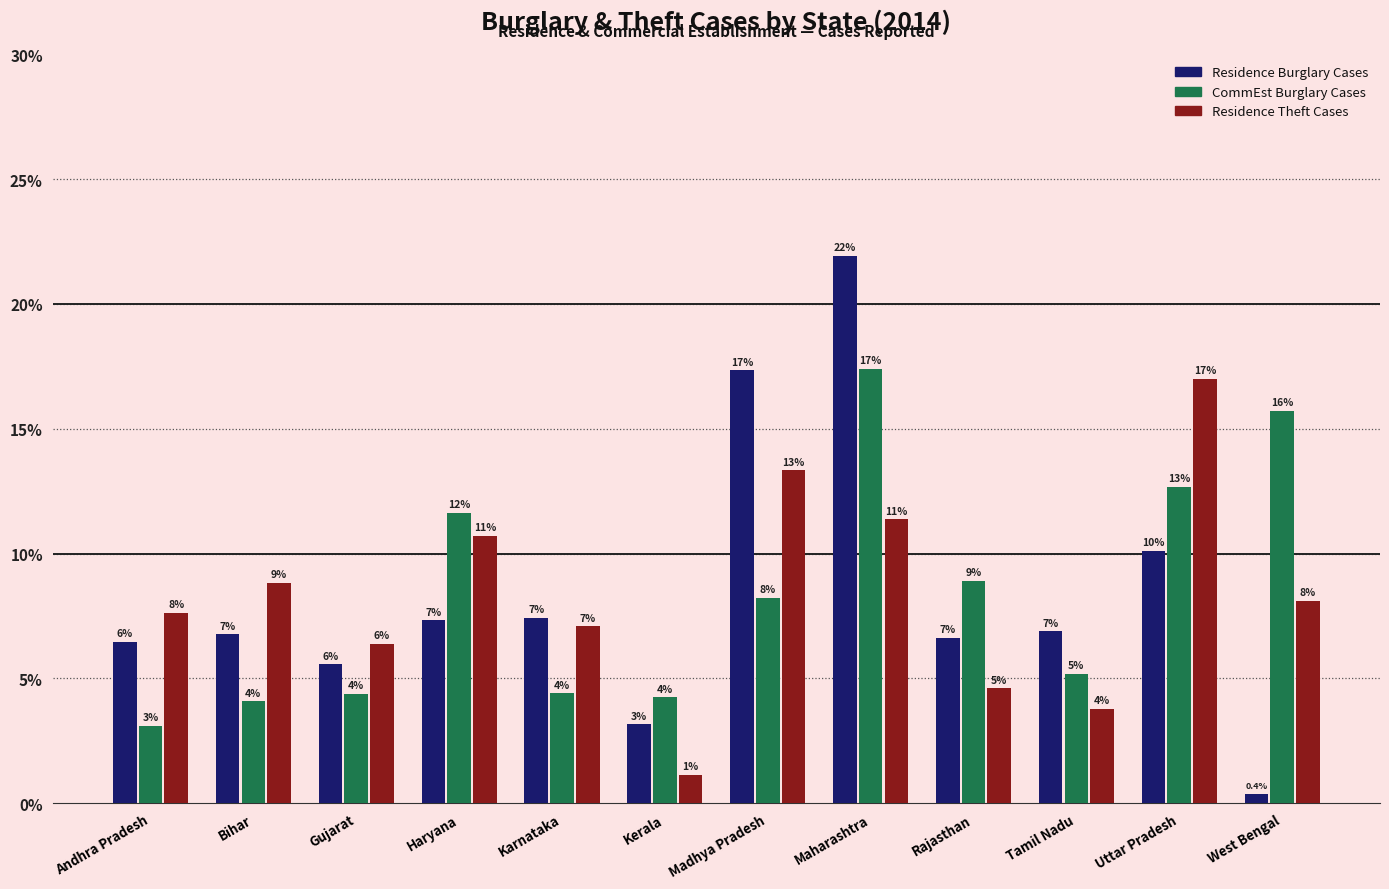

At which label does CommEst Burglary Cases reach its minimum?

Andhra Pradesh